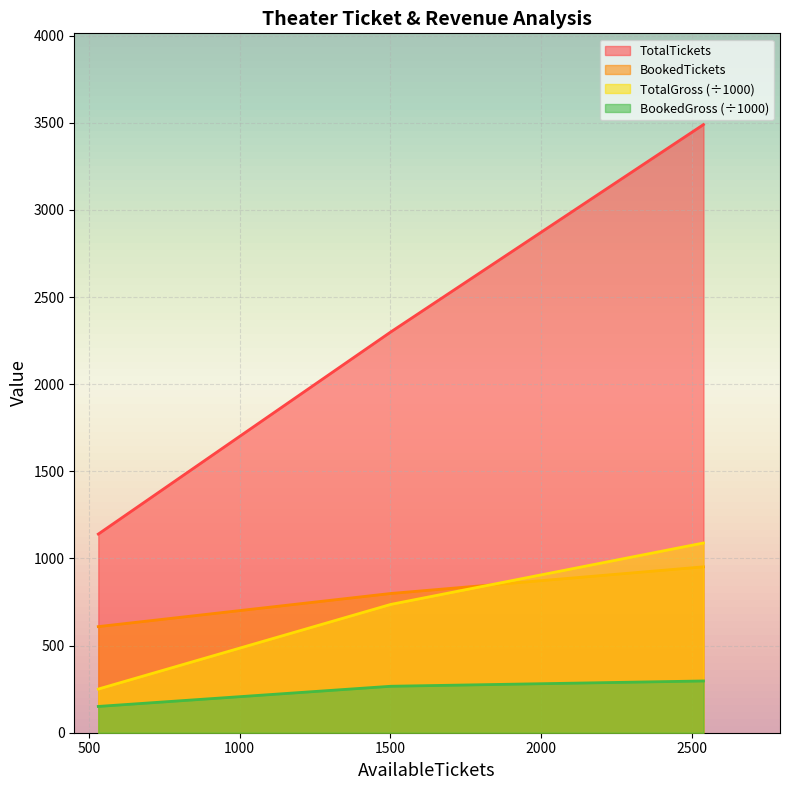

How many data points does each series have?

3